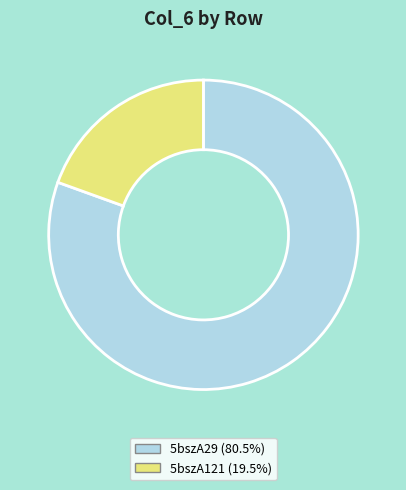

What is the ratio of the value at 5bszA29 (80.5%) to the value at 5bszA121 (19.5%)?

4.1